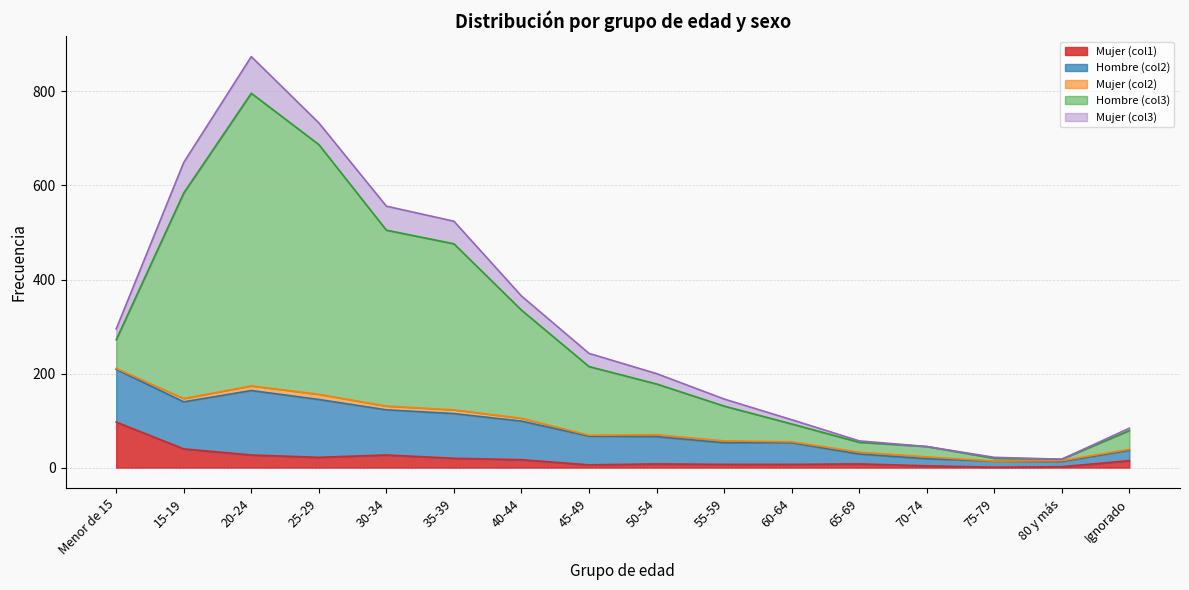

What is the average value of the Mujer (col2) series?

5